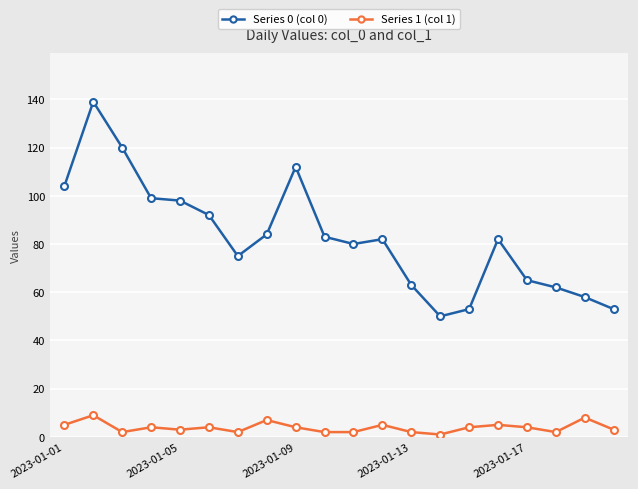

Which series has the widest spread of values?

Series 0 (col 0)